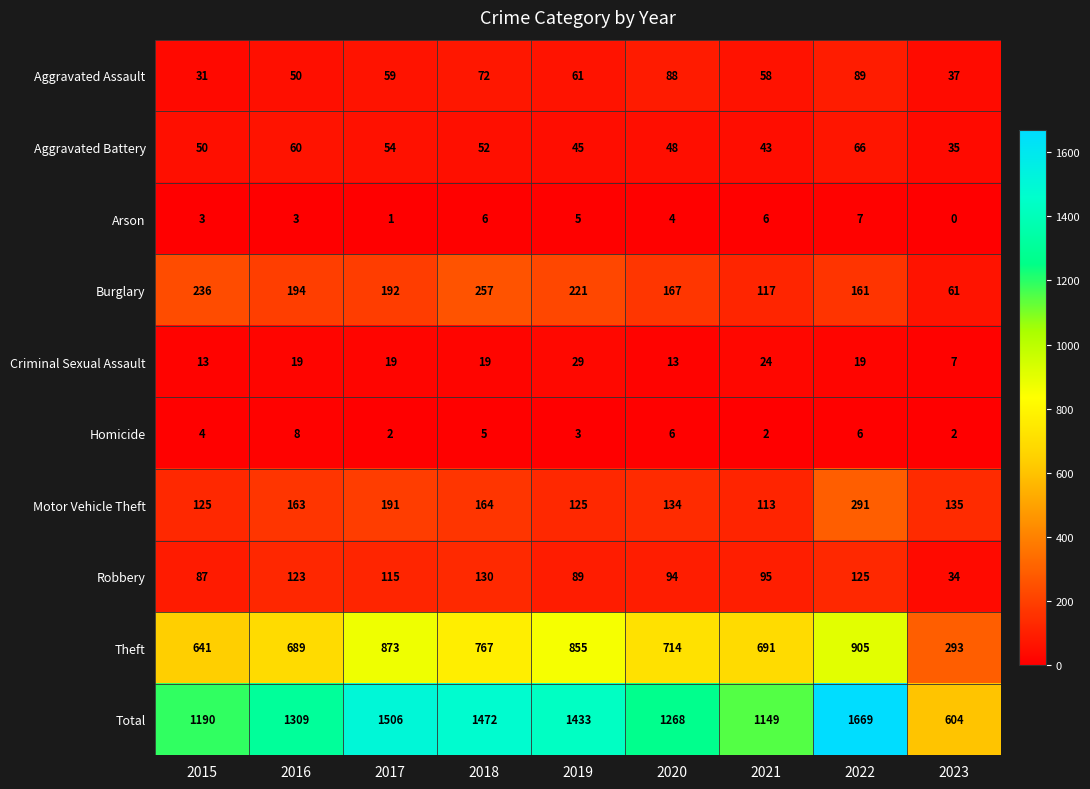

Where does the Robbery series first go above 95?

2016